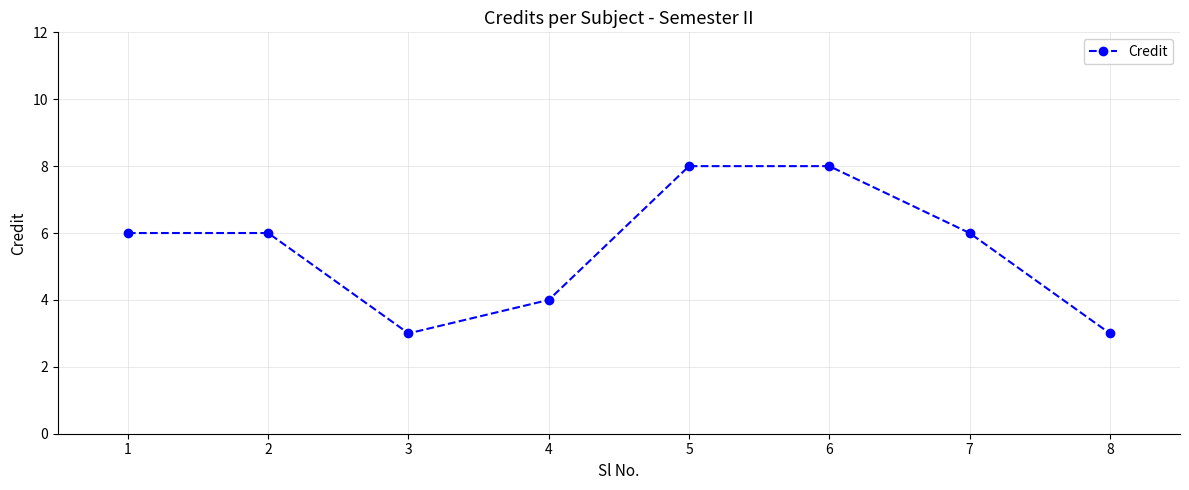

What is the difference between the values at 5 and 8?

5